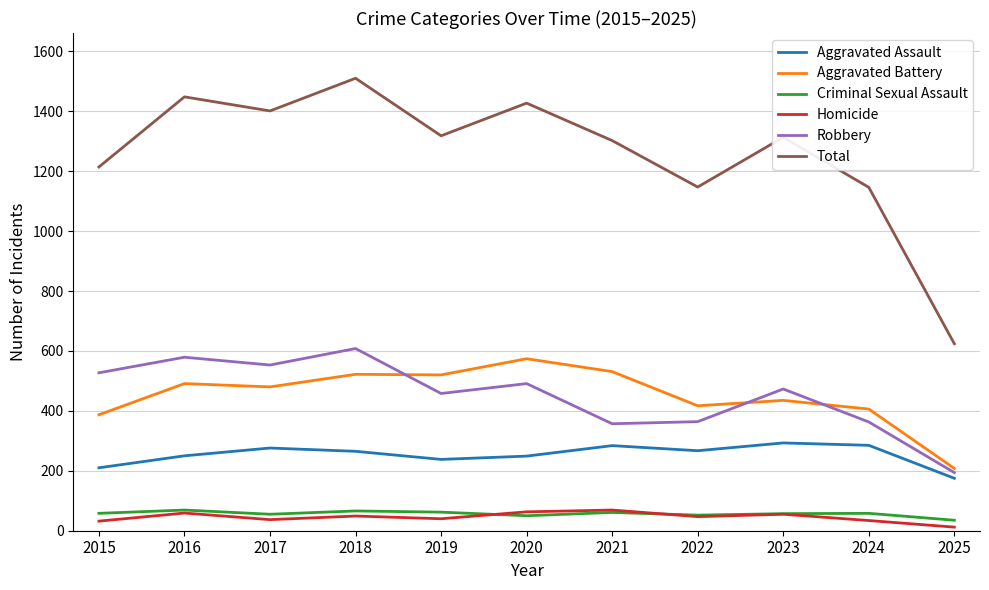

Is the value of Total at 2021 greater than the value of Robbery at 2022?

Yes